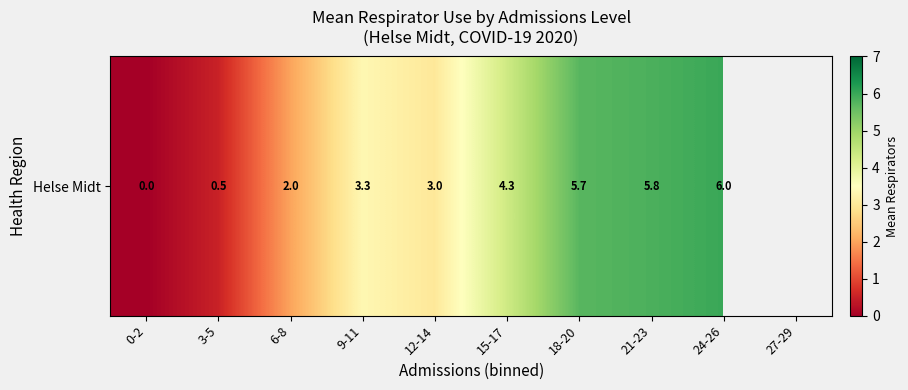

Which label corresponds to the largest value in the chart?

24-26